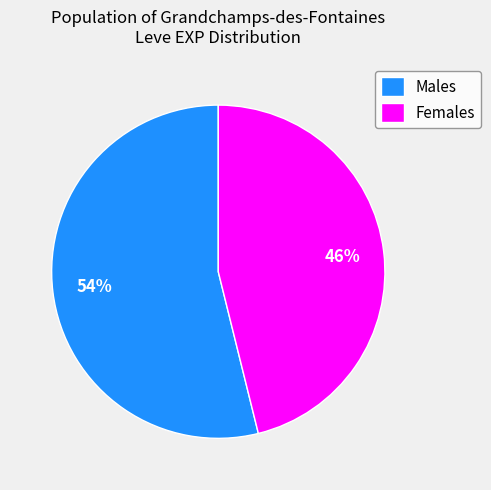

What percentage is the Females slice, to the nearest percent?

46%